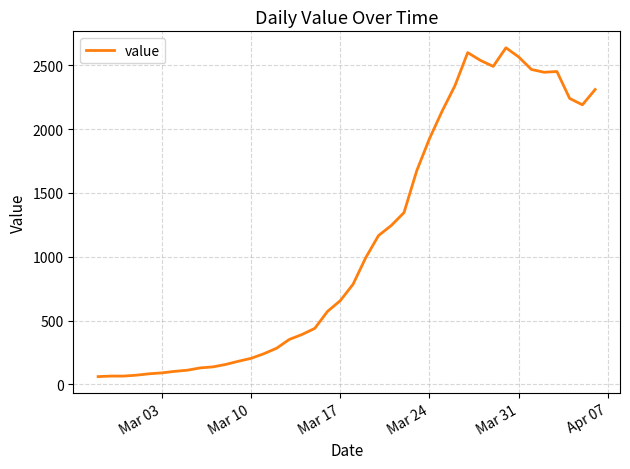

What is the minimum value shown in the chart?

61